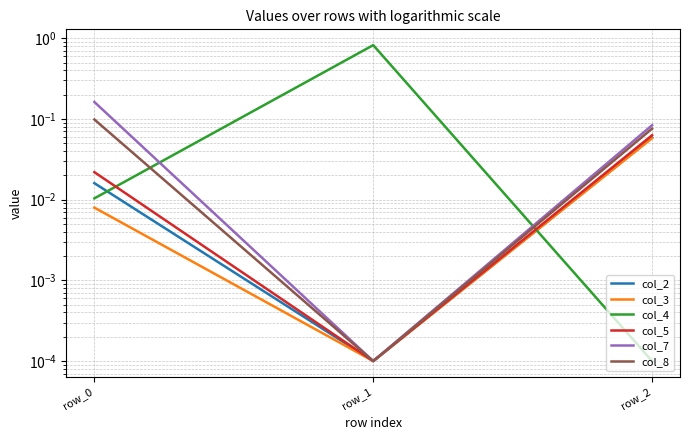

Which series has the widest spread of values?

col_4